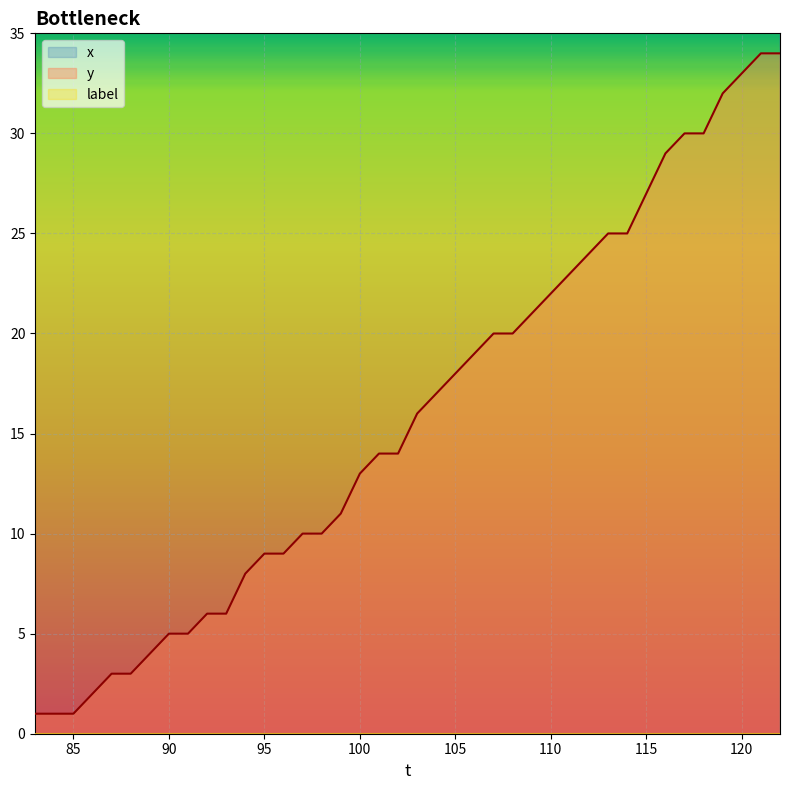

Is it true that x equals 309 at 111?

False